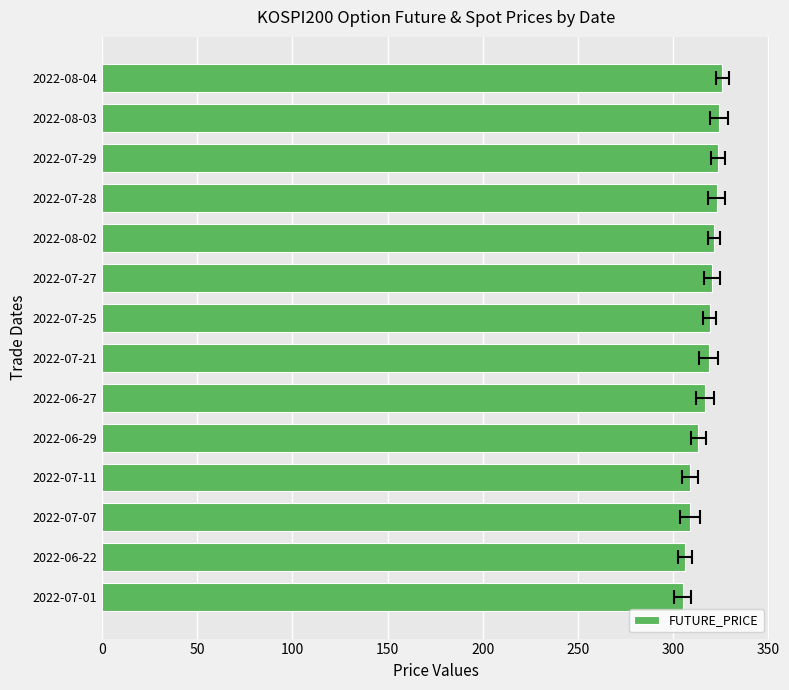

Is it true that the value at 350 is 521.3?

False